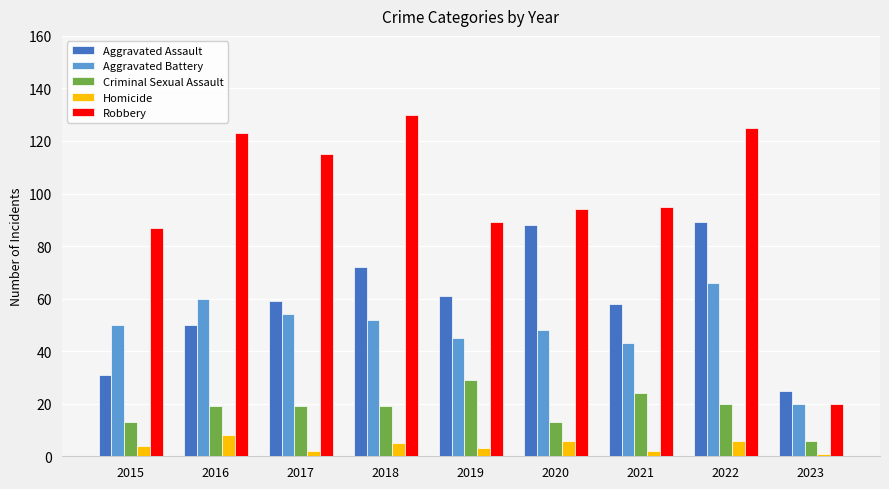

What is the smallest value displayed?

1